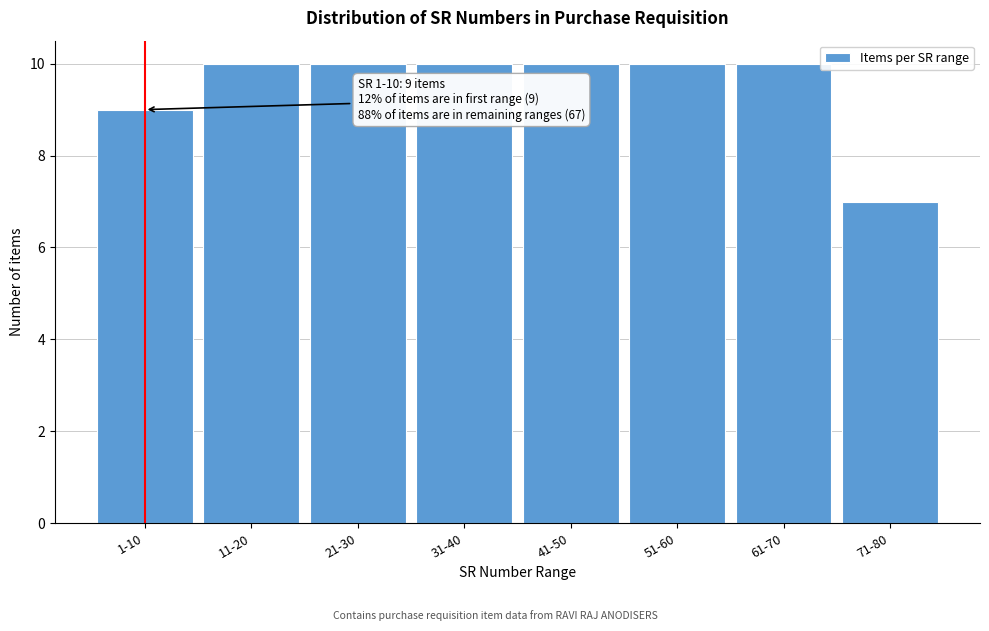

Reading left to right, transcribe all the data shown in this chart.

9	10	10	10	10	10	10	7